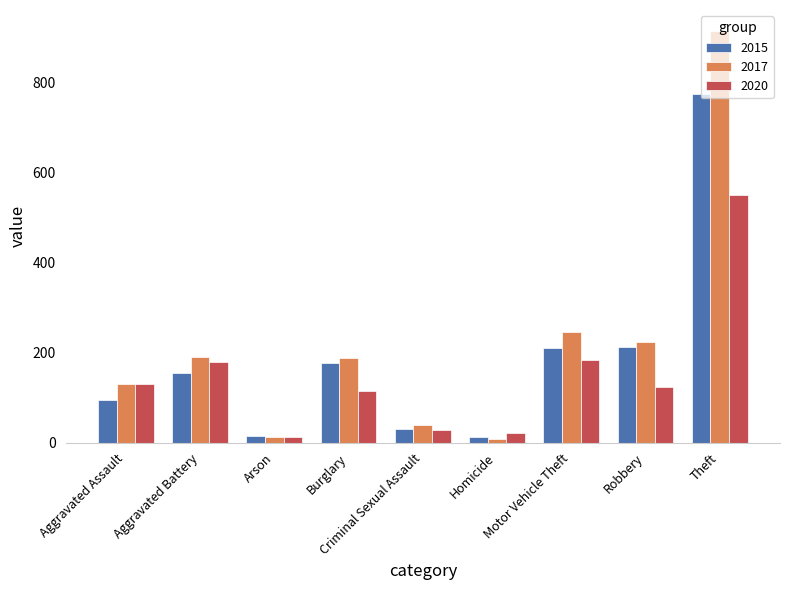

Where does the 2017 series first go above 189?

Aggravated Battery